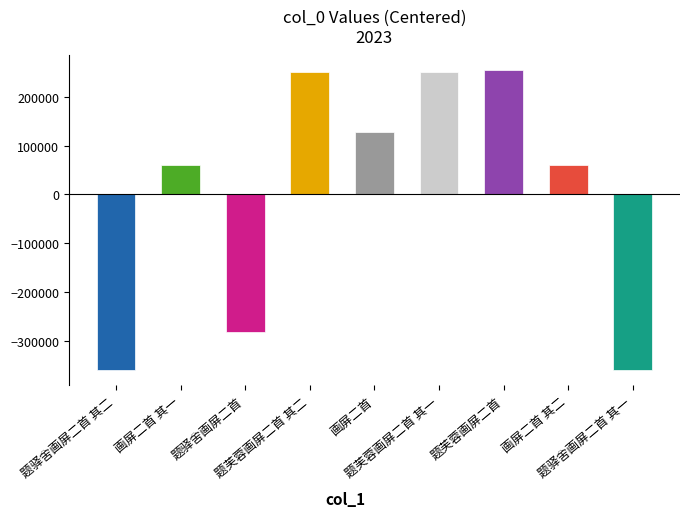

True or false: the data shows 15469.5 at 画屏二首 其一.

False